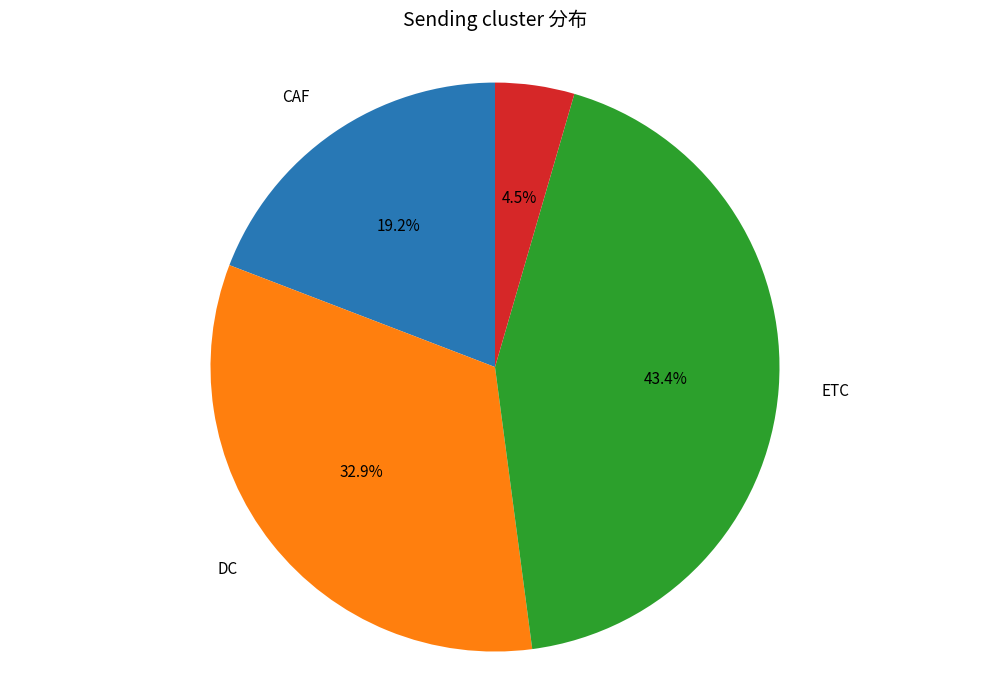

Does any single category account for the majority?

No